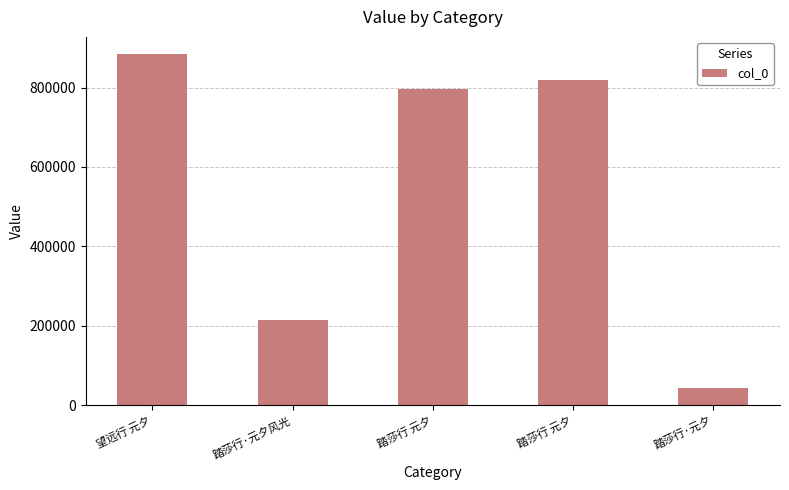

At which label does the data first exceed 796724?

望远行 元夕